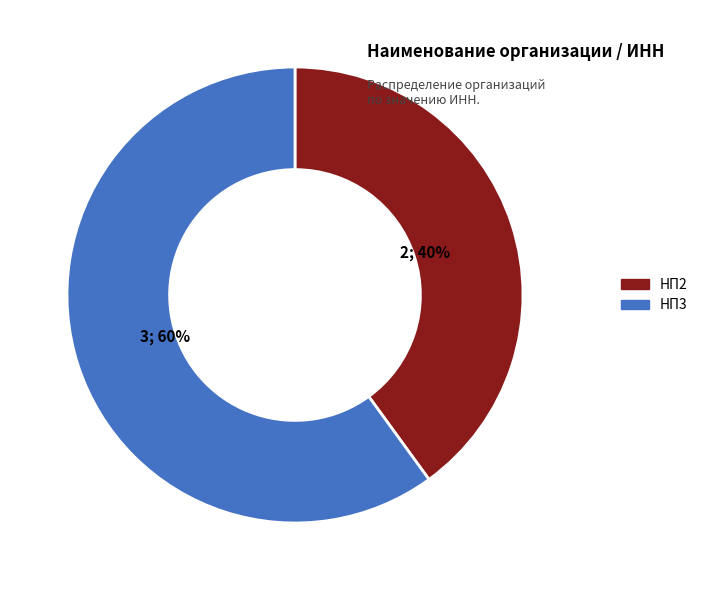

Rank the categories by value from lowest to highest.

НП2, НП3